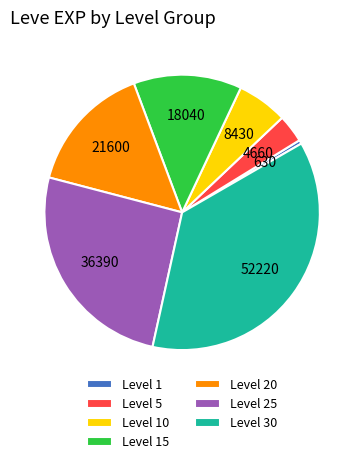

Is the sum of Level 30 and Level 20 greater than half?

Yes